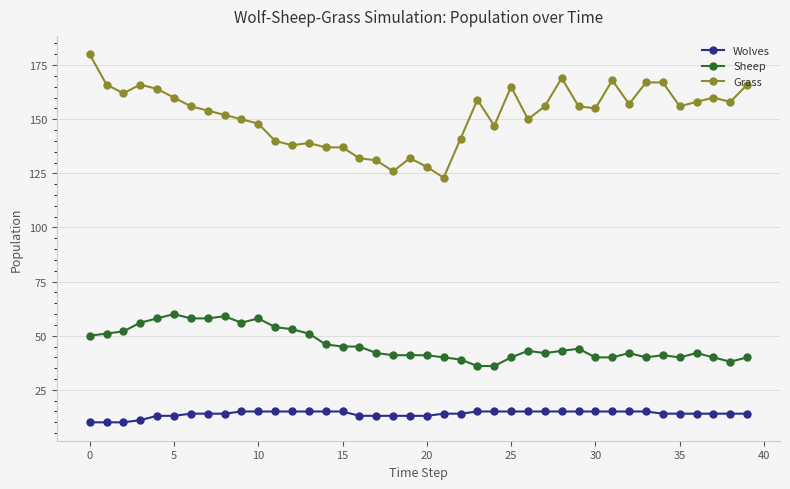

List the series in order of their overall mean, highest first.

Grass, Sheep, Wolves